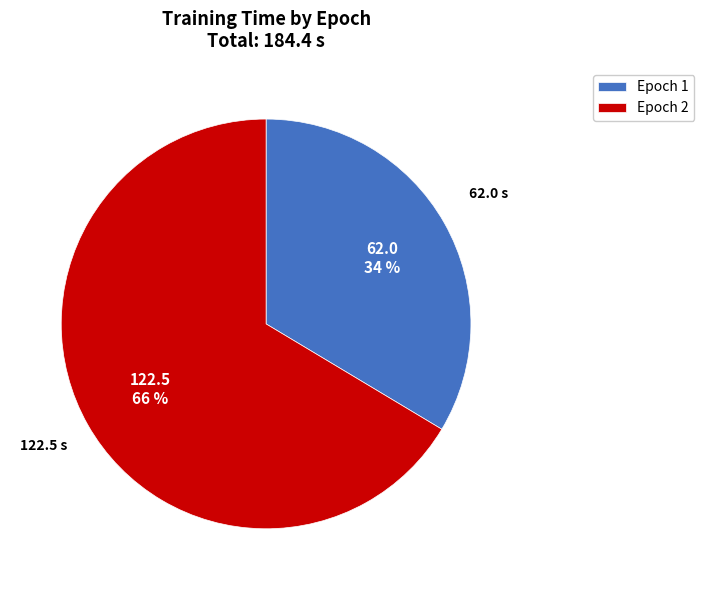

Rank the categories by value from highest to lowest.

Epoch 2, Epoch 1